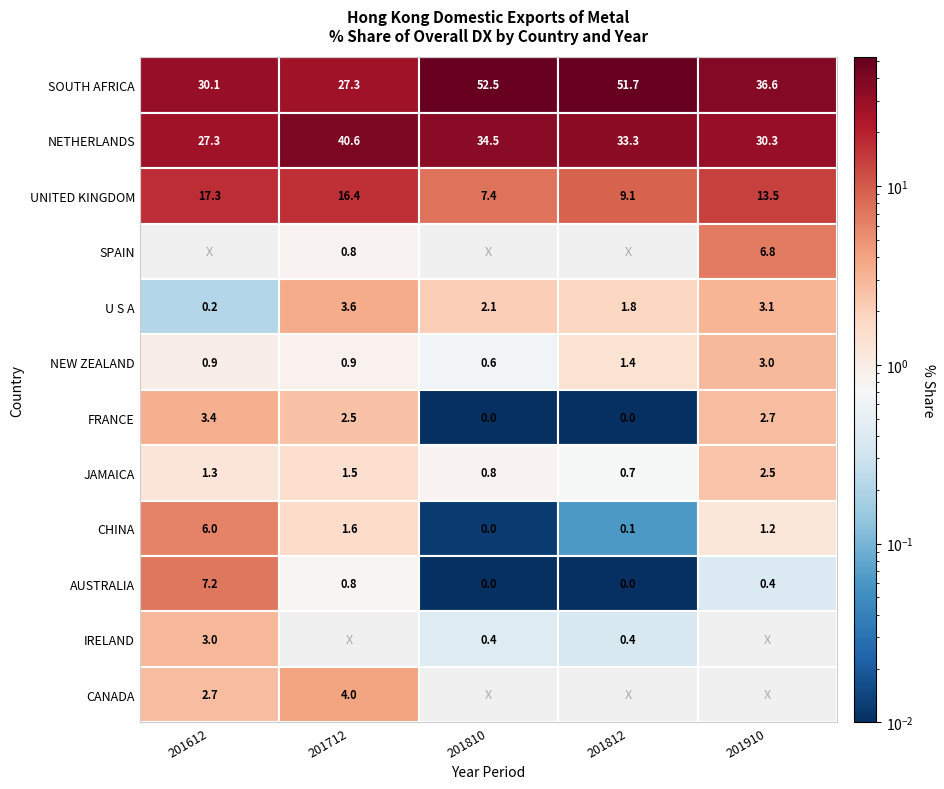

What is the sum of the CANADA values at 0 and 3?

2.7